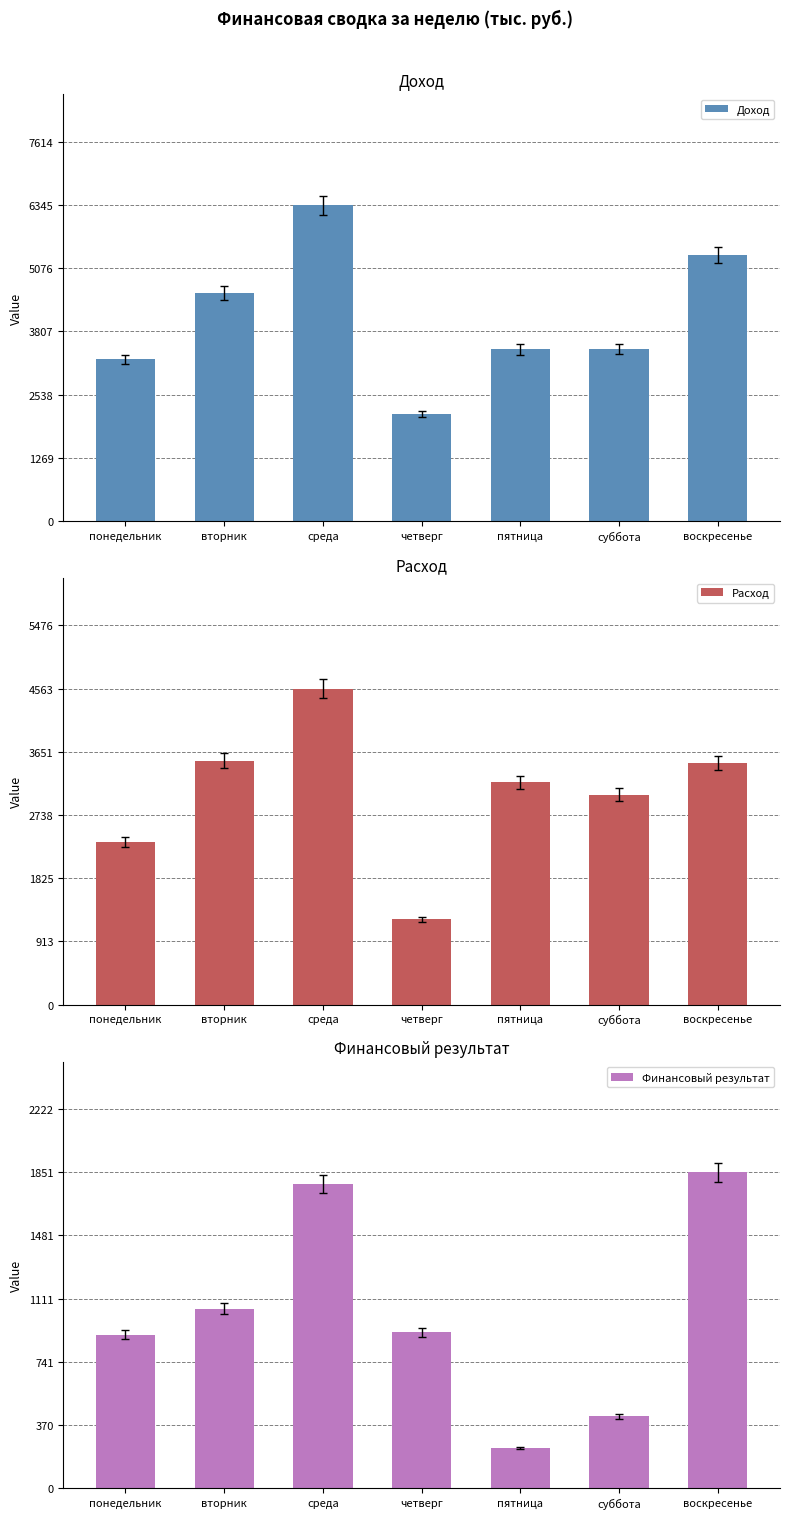

How many data points in Финансовый результат are above 913?

4